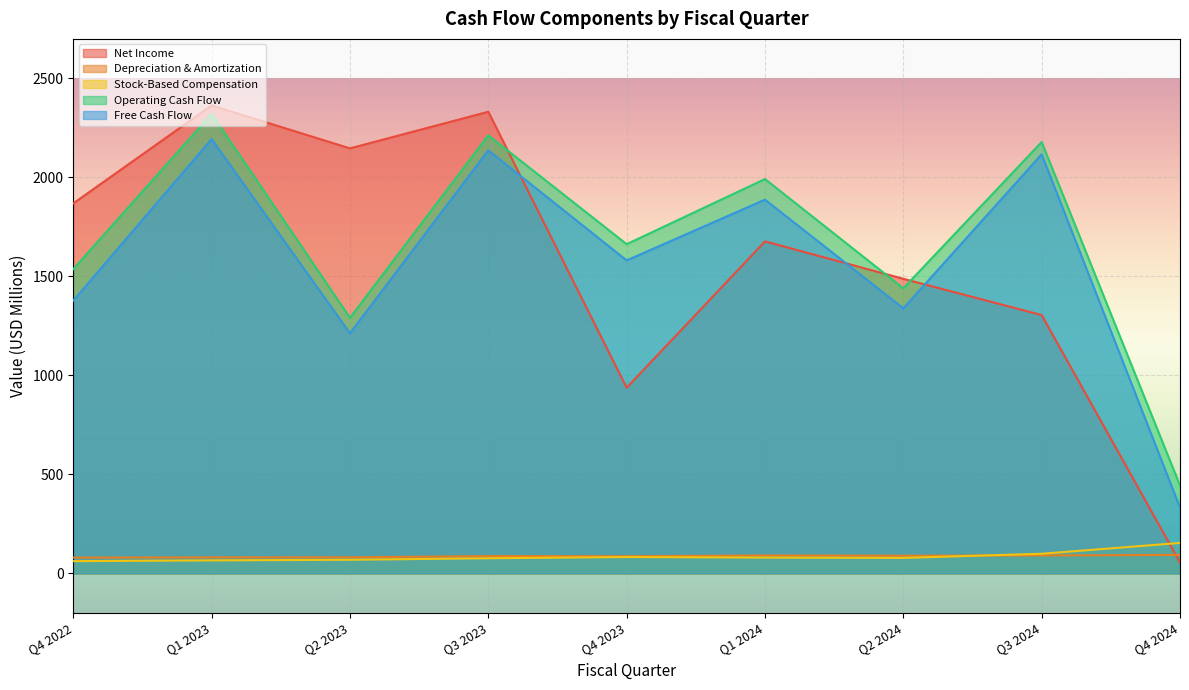

How many interior local peaks does the Operating Cash Flow series have?

4